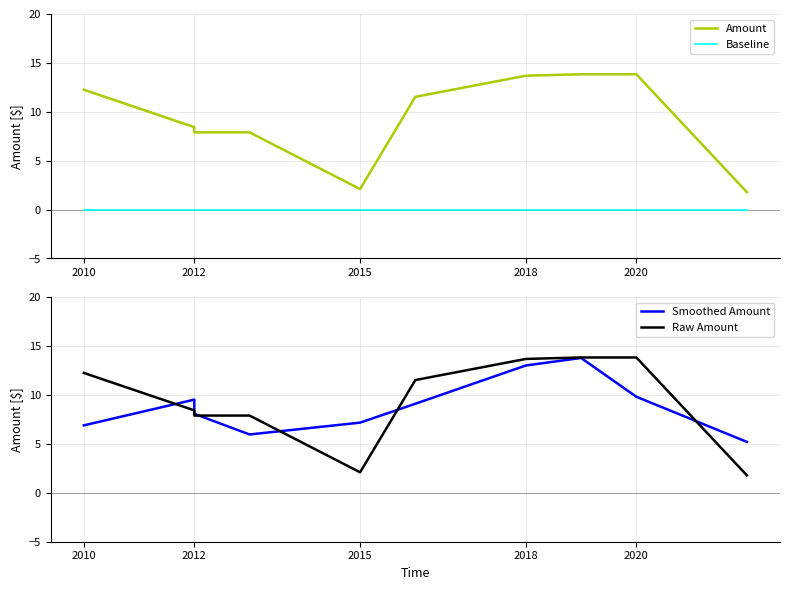

True or false: Baseline has more than 2 points higher than both neighbors.

False